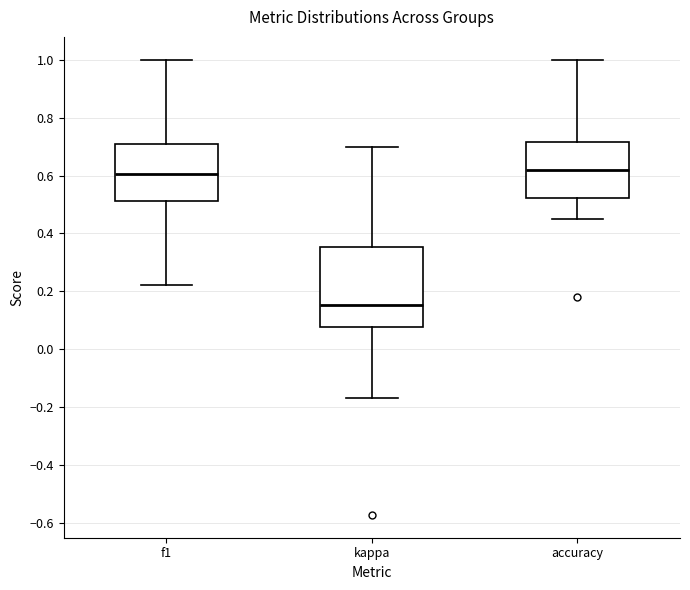

Reading left to right, read every box against the y-axis: the position of its median line, the range the box covers, and the ends of its whiskers. The values are not printed on the chart, so give them approximately, as read against the axis.

f1: median 0.60, box 0.52 to 0.70, whiskers 0.22 to 1.00
kappa: median 0.16, box 0.08 to 0.36, whiskers -0.16 to 0.70
accuracy: median 0.62, box 0.52 to 0.72, whiskers 0.46 to 1.00